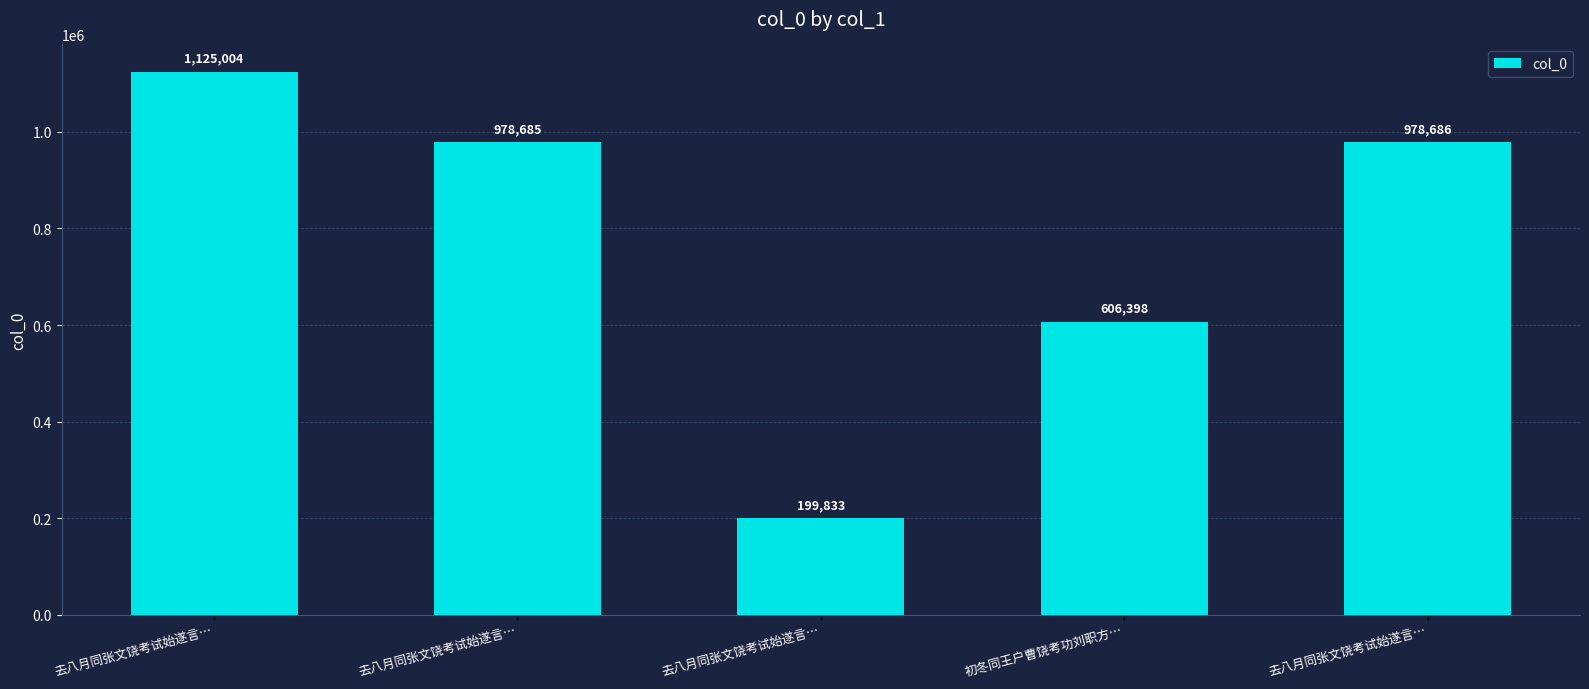

Is it true that the value at 去八月同张文饶考试始遂言… is 769176?

False